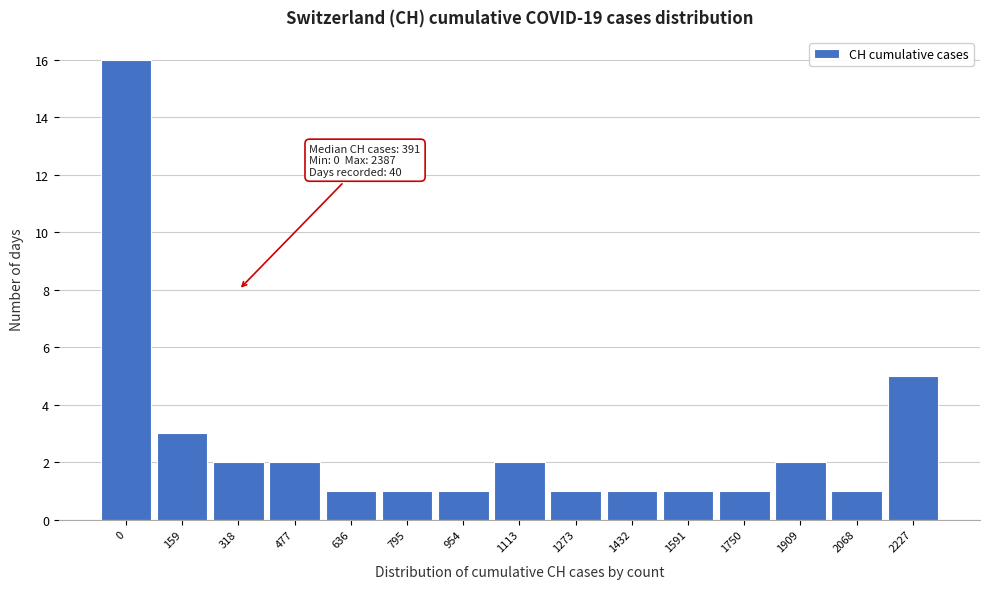

Reading right to left, extract all data points from this chart.

2227=5	2068=1	1909=2	1750=1	1591=1	1432=1	1273=1	1113=2	954=1	795=1	636=1	477=2	318=2	159=3	0=16